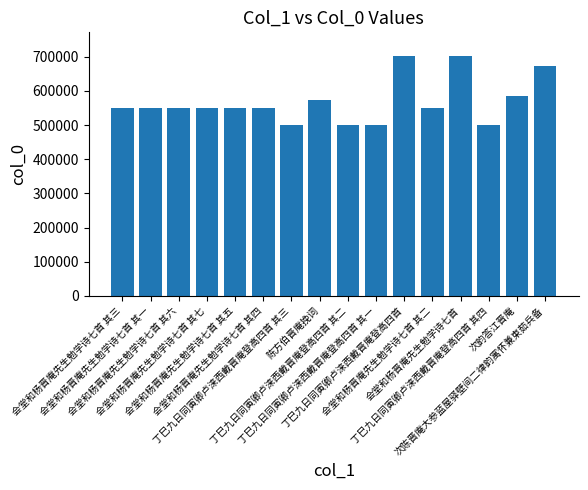

What is the change in value from 丁巳九日同寅卿卢涞西戴晋庵登高四首 to 次韵答江晋庵?

-116634